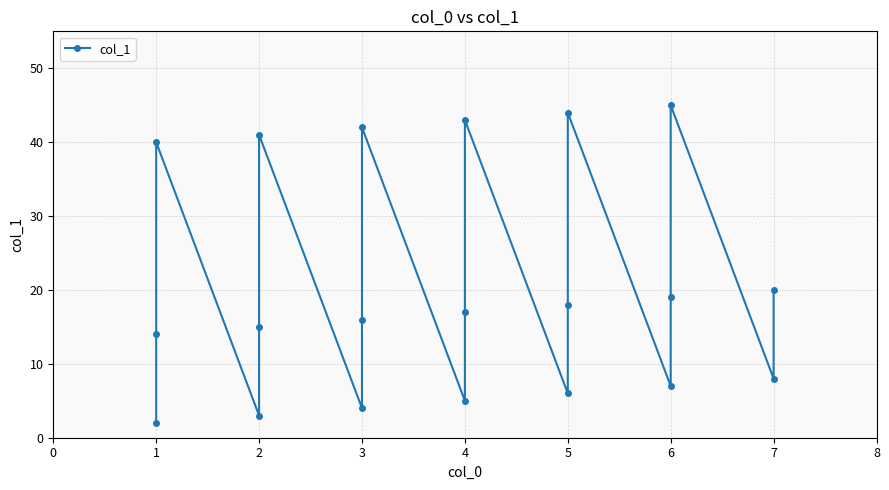

The chart shows a value of 3 at 1. True or false?

False